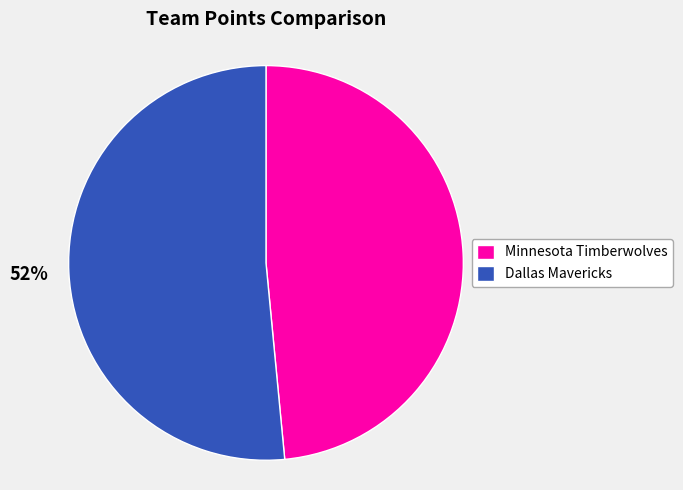

What is the largest slice in the pie chart?

Dallas Mavericks